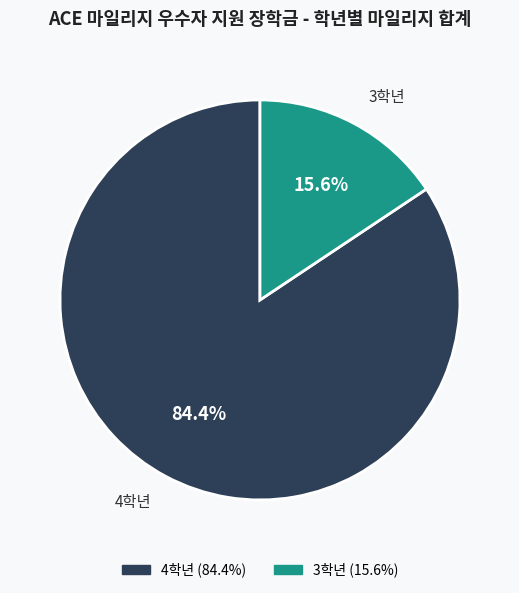

Is there a majority slice in this chart?

Yes